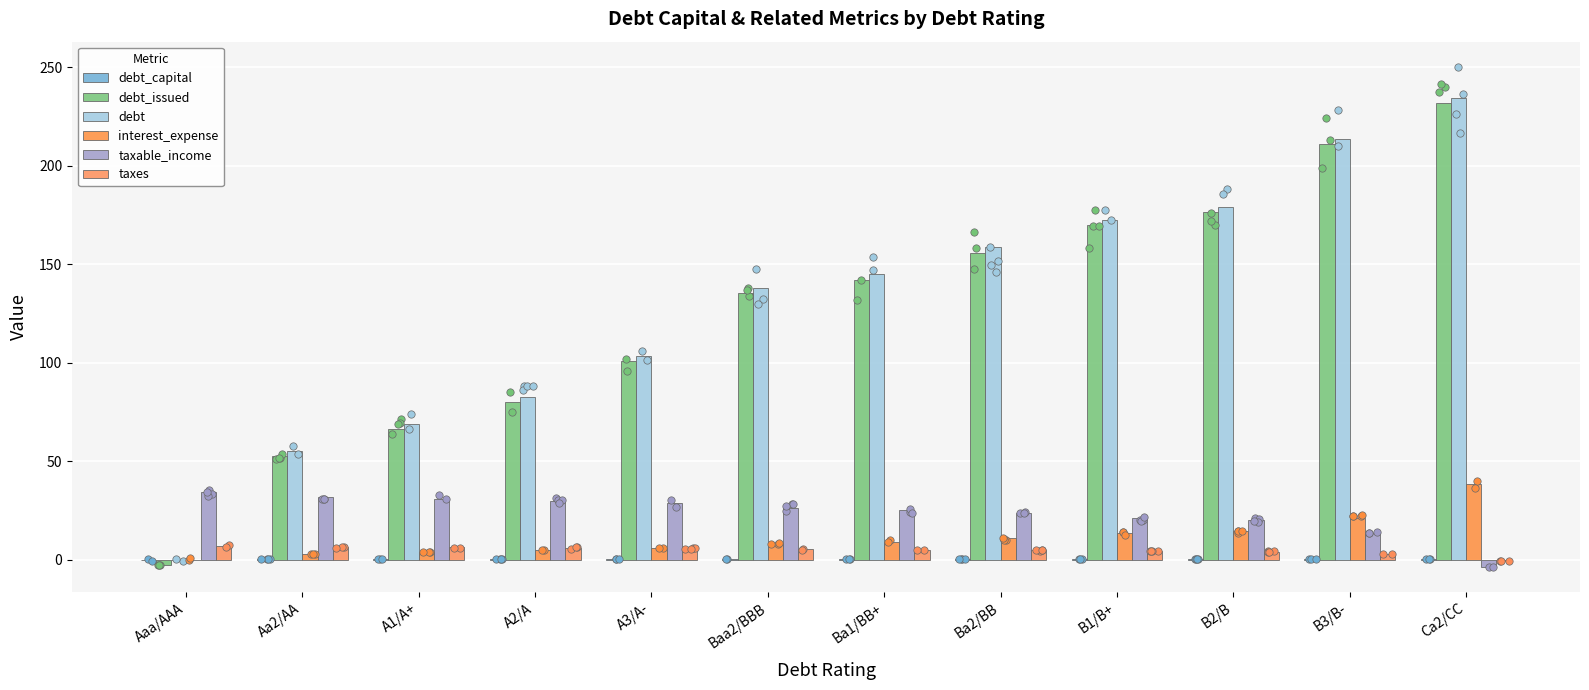

Which series reaches the maximum Y coordinate?

debt